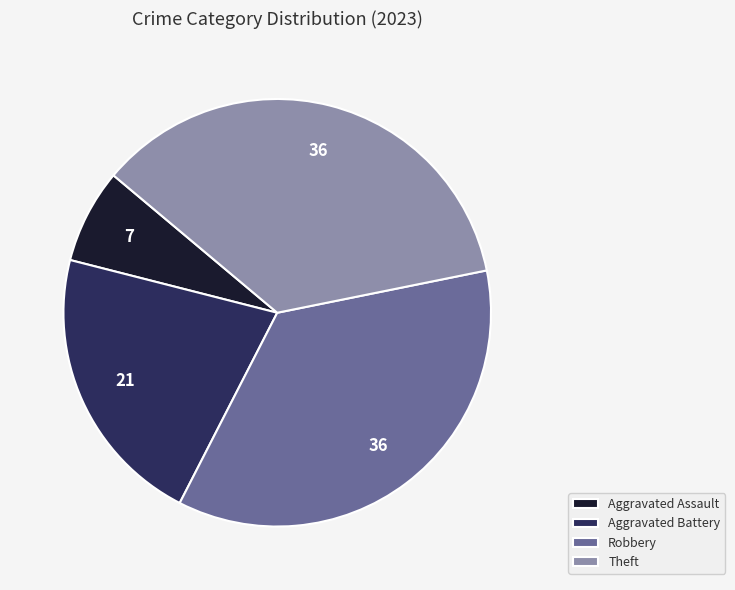

Do Robbery and Theft together represent more than half of the pie?

Yes